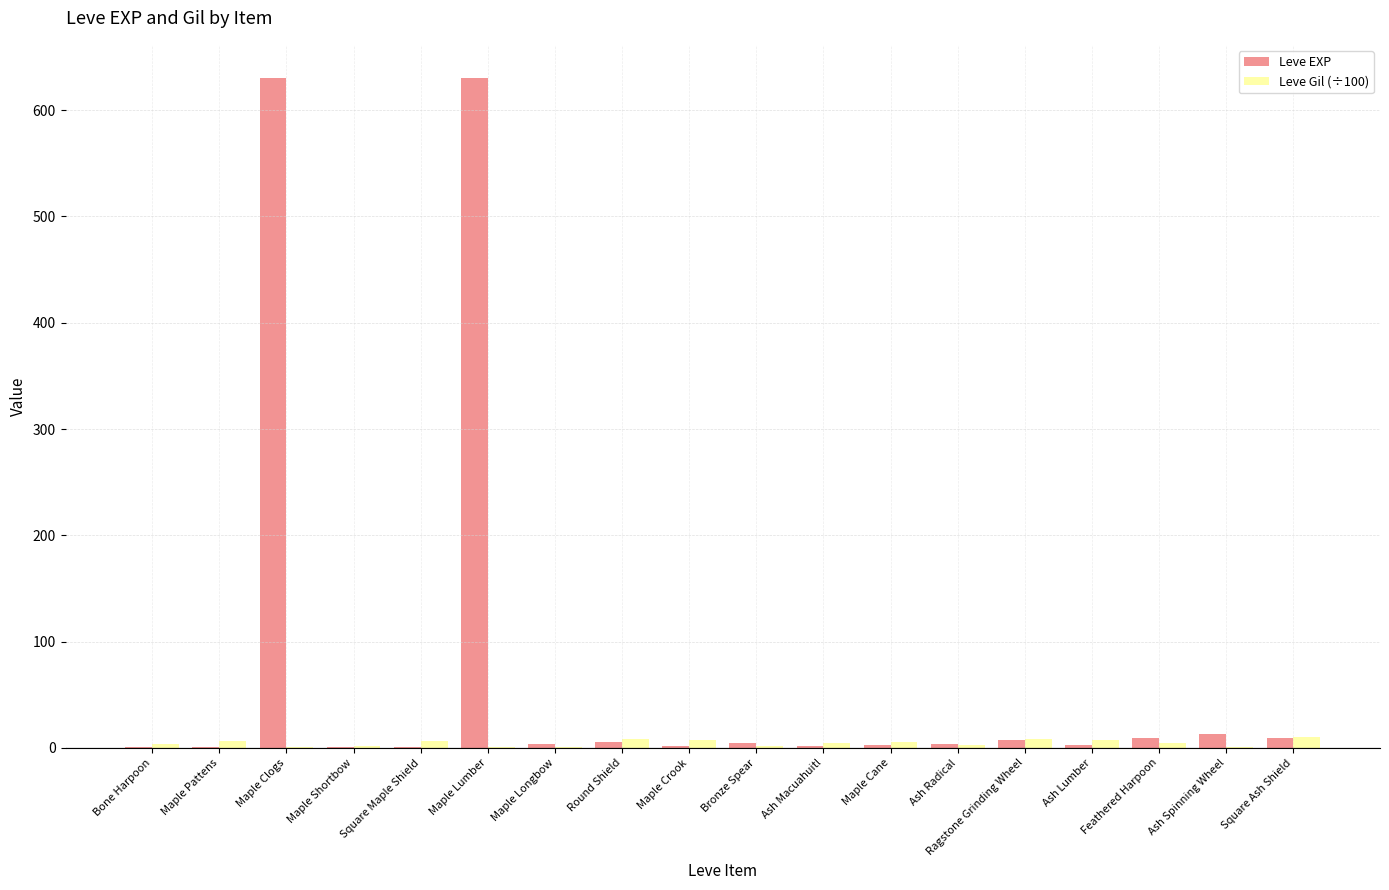

Which series has the largest total across all categories?

Leve EXP